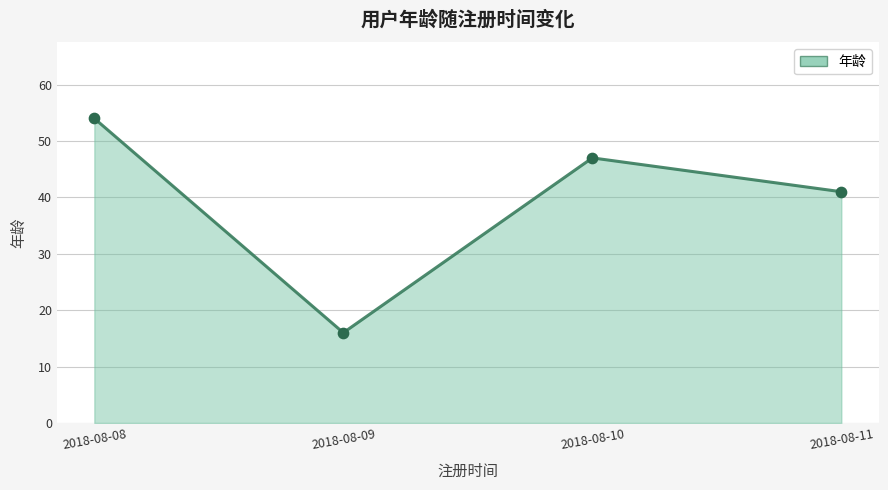

What is the ratio of the value at 2018-08-11 to the value at 2018-08-08?

0.8